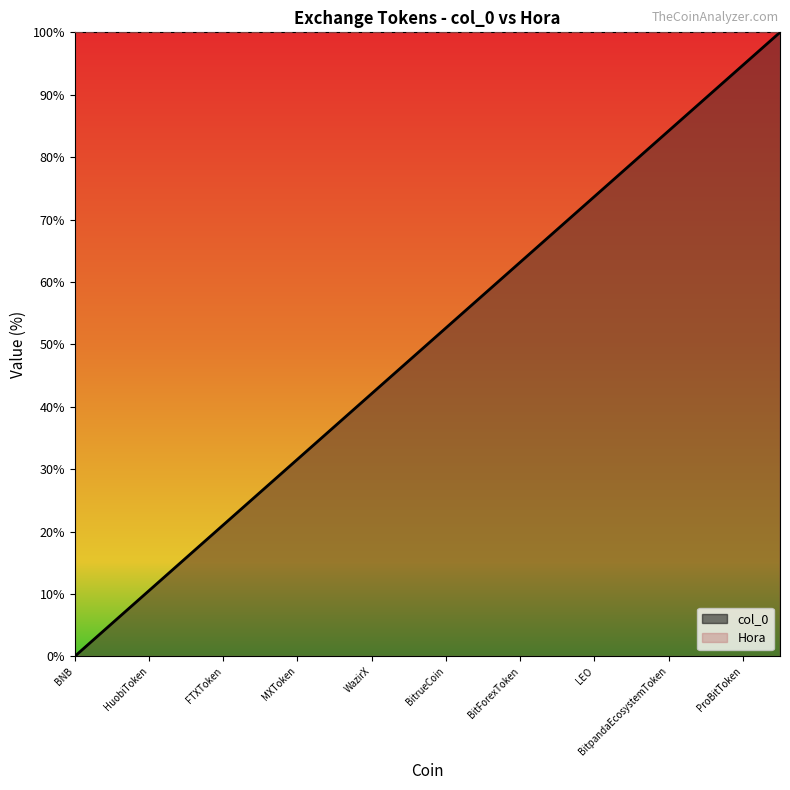

Which label corresponds to the smallest value in the chart?

BNB